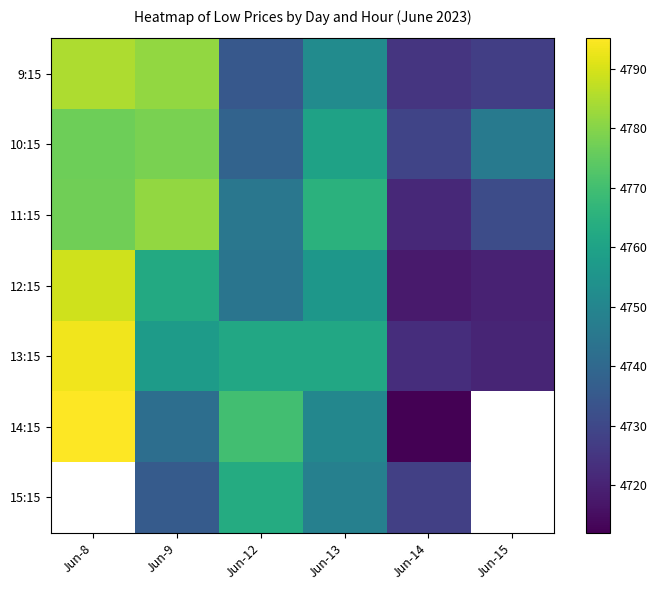

What is the difference between the 11:15 values at Jun-13 and Jun-9?

16.5